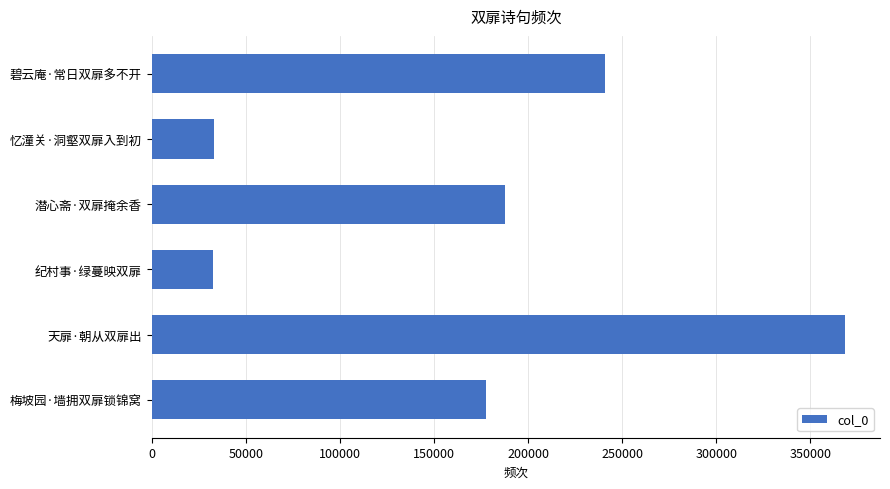

What is the difference between the second highest and minimum values?

208607